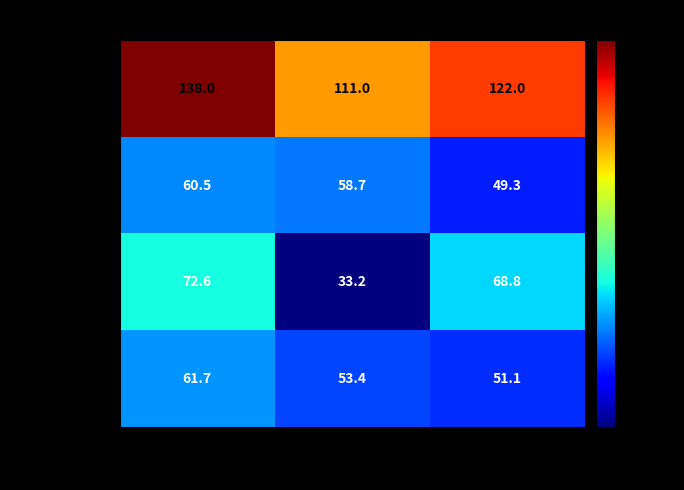

Reading left to right, what are all the values shown in this chart?

Combined: 138.0	111.0	122.0
ASD: 60.5	58.7	49.3
ADHD: 72.6	33.2	68.8
TD: 61.7	53.4	51.1